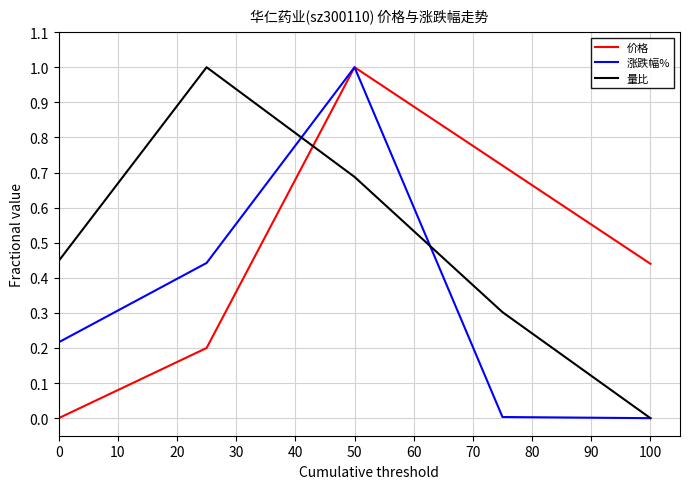

What is the maximum value for 涨跌幅%?

1.0